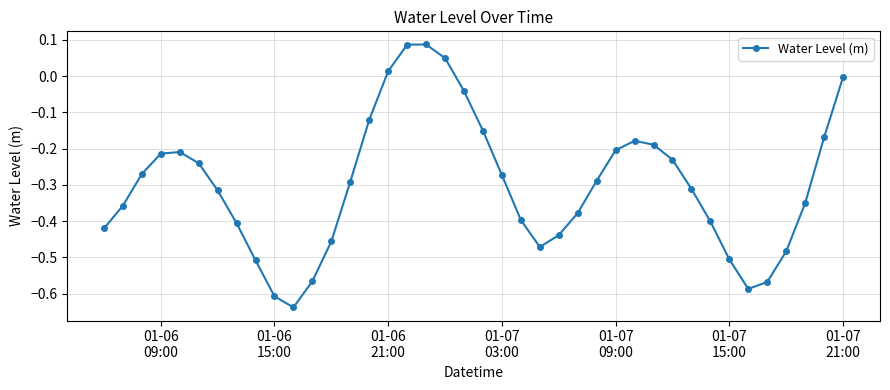

How many points are higher than both their immediate neighbors (excluding endpoints)?

3